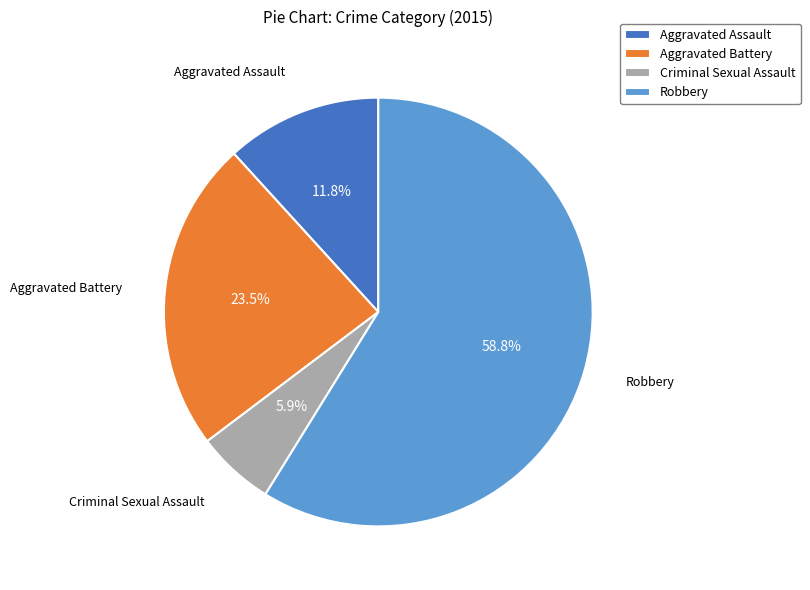

To the nearest percent, what is the difference between the largest and smallest slice percentages?

53%